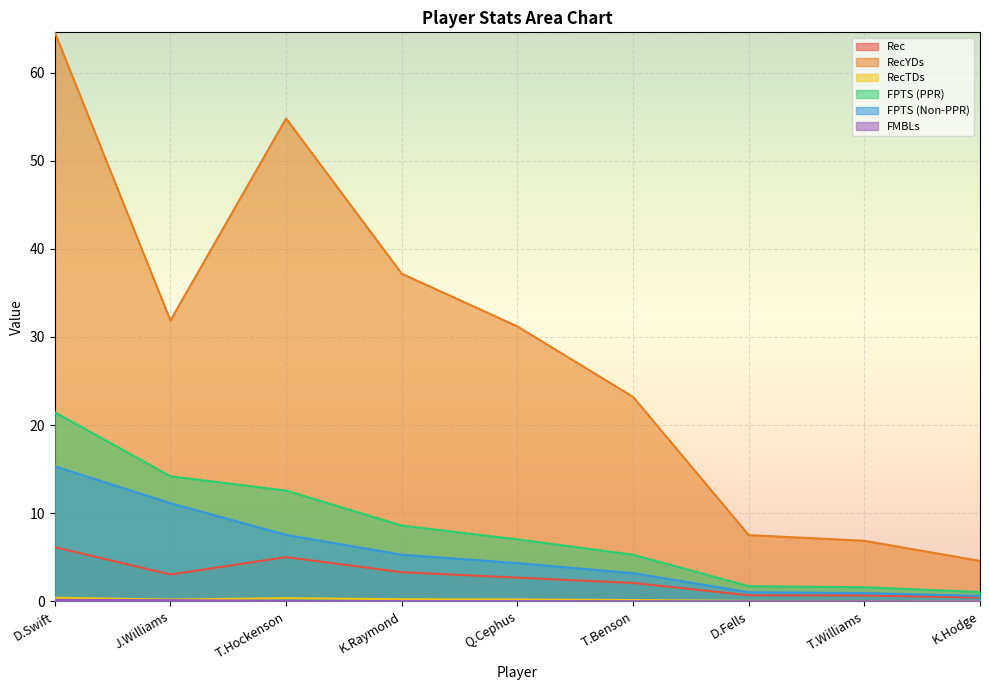

Reading right to left, what are all the values shown in this chart?

Rec: 0.4	0.7	0.7	2.1	2.7	3.3	5.0	3.0	6.2
RecYDs: 4.6	6.9	7.5	23.2	31.2	37.2	54.8	31.9	64.6
RecTDs: 0.0	0.0	0.1	0.1	0.2	0.2	0.4	0.2	0.4
FPTS (PPR): 1.1	1.6	1.7	5.3	7.0	8.6	12.6	14.2	21.5
FPTS (Non-PPR): 0.6	0.9	1.0	3.2	4.3	5.3	7.5	11.1	15.3
FMBLs: 0.0	0.0	0.0	0.0	0.0	0.0	0.1	0.1	0.2